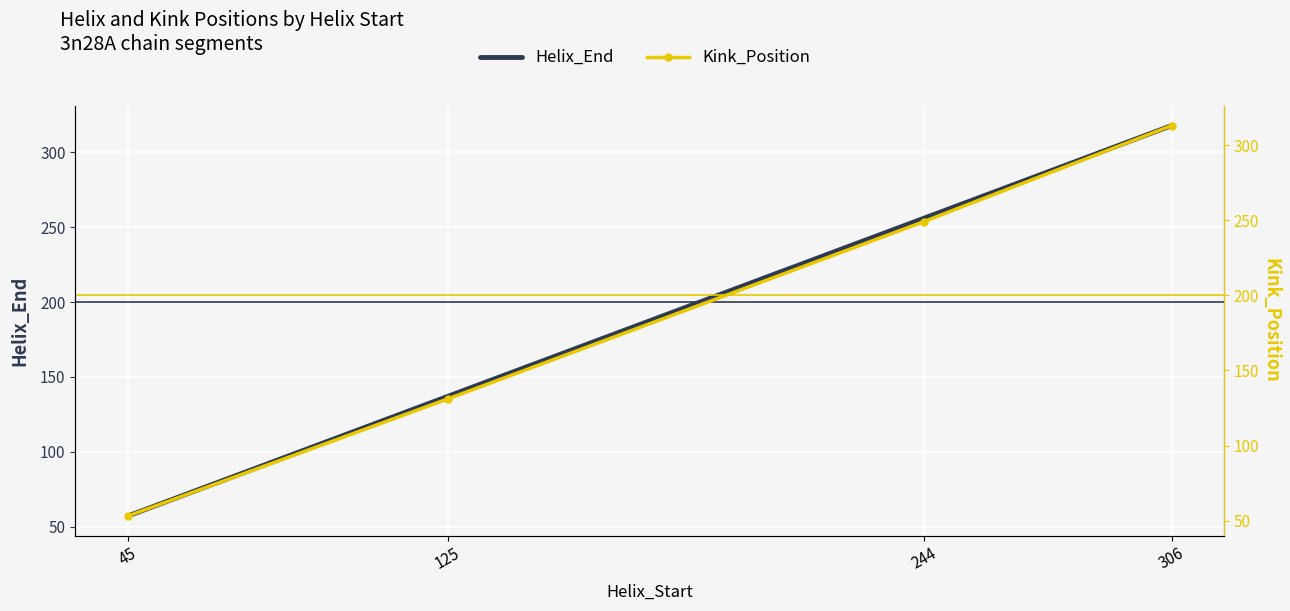

How many lines are shown in the chart?

2